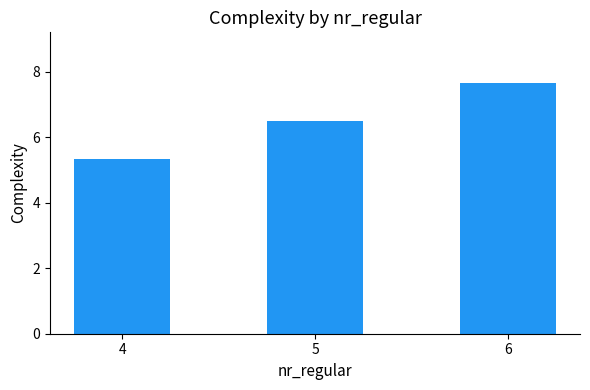

Which category has the highest value across all series?

6